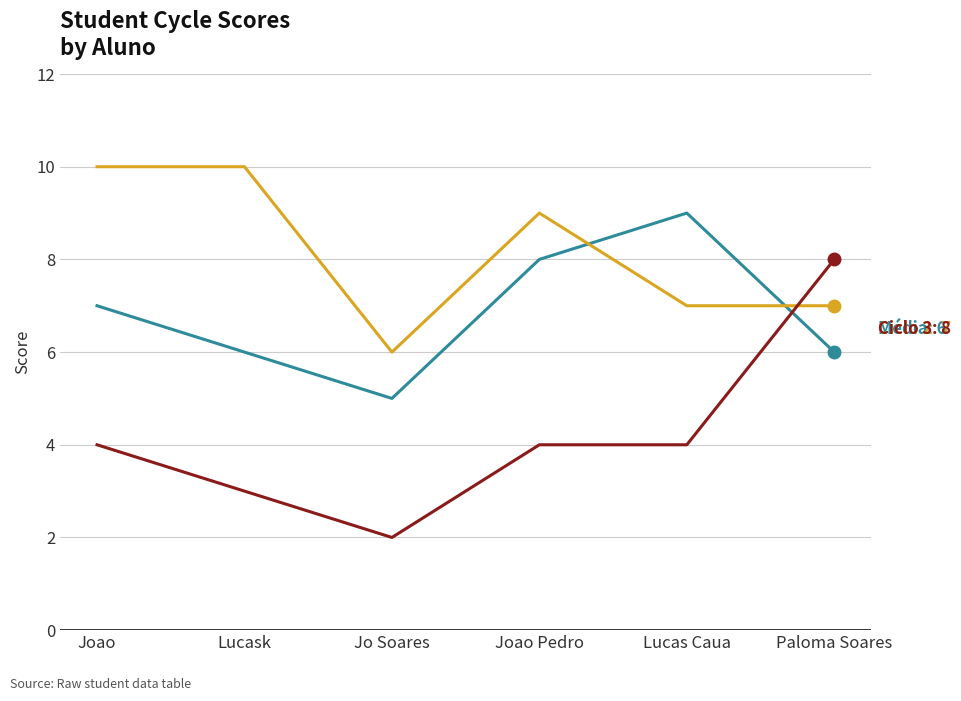

What position from the left is Joao Pedro?

4